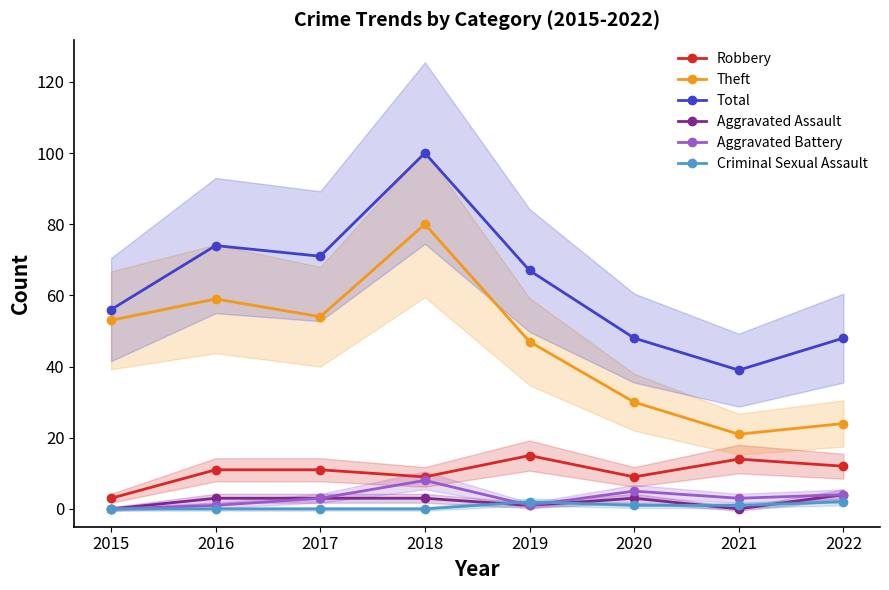

True or false: Total and Aggravated Assault cross at least once.

False